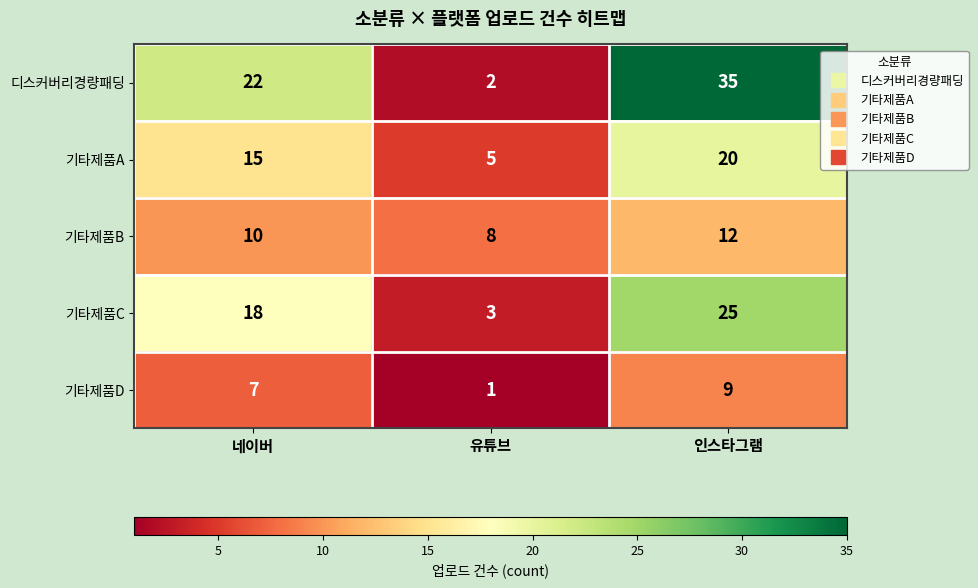

Count the 기타제품B values in the range 8 to 12.

3